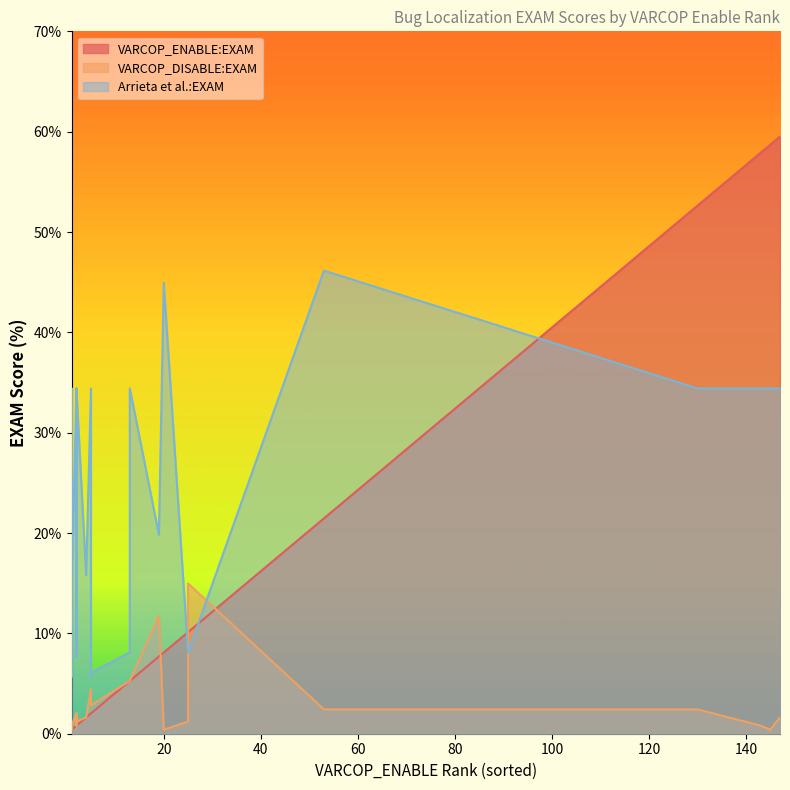

What is the value of the Arrieta et al.:EXAM point at the 9th from the left?

6.1